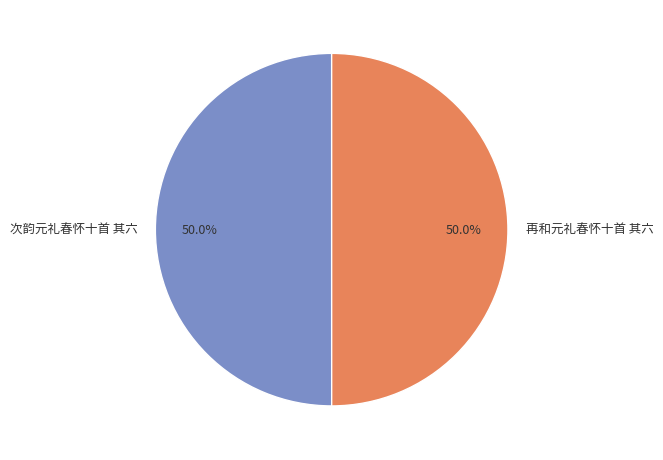

What percentage is NOT represented by 次韵元礼春怀十首 其六?

50.0%